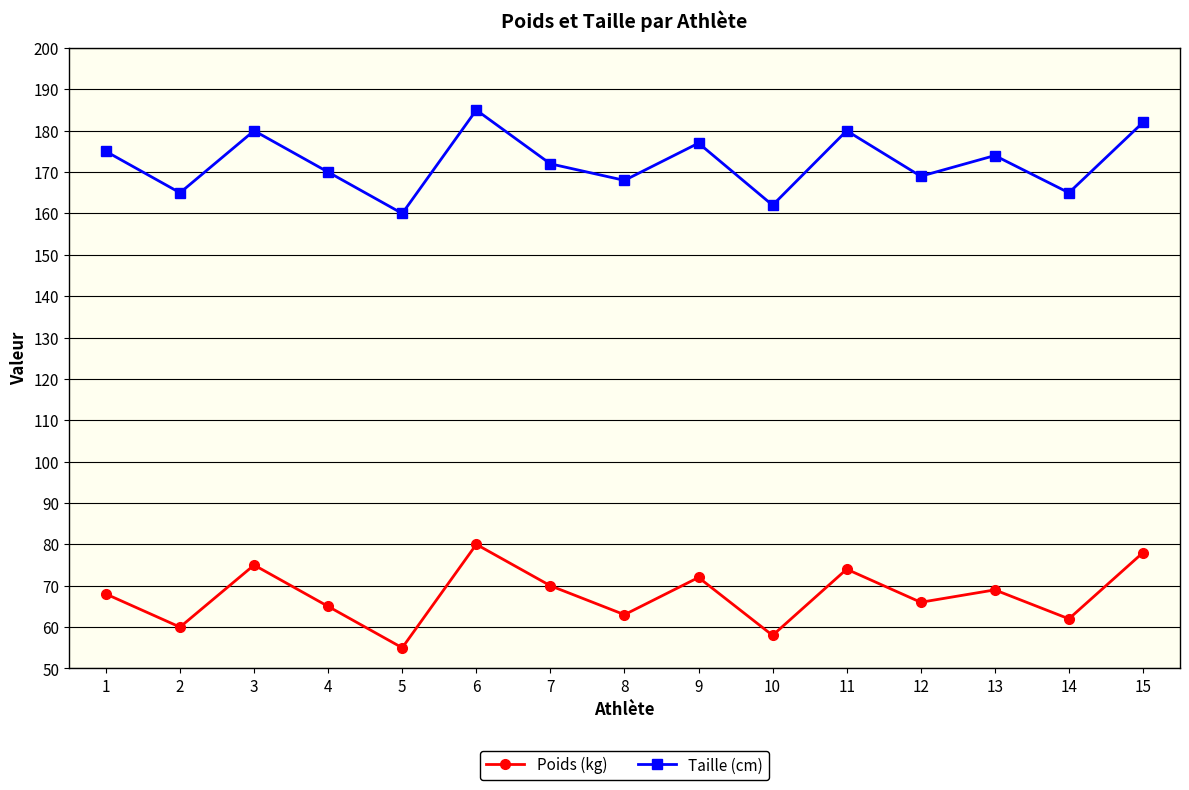

Where is the first local minimum for Taille (cm)?

2